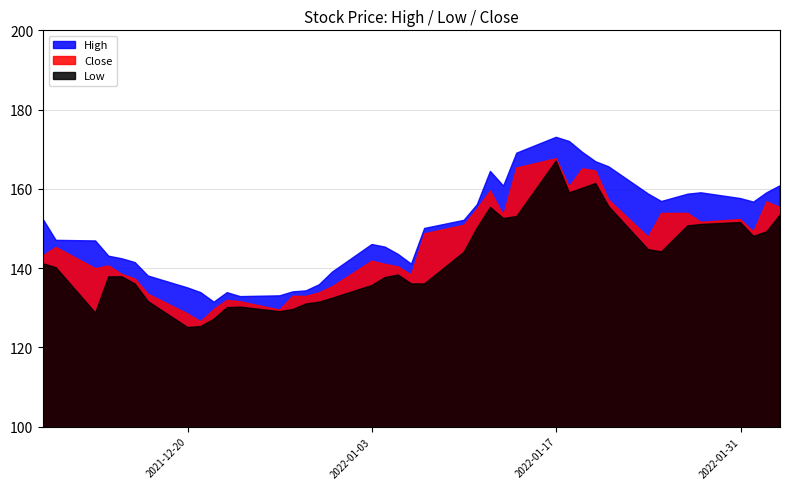

What position from the left is 32?

33